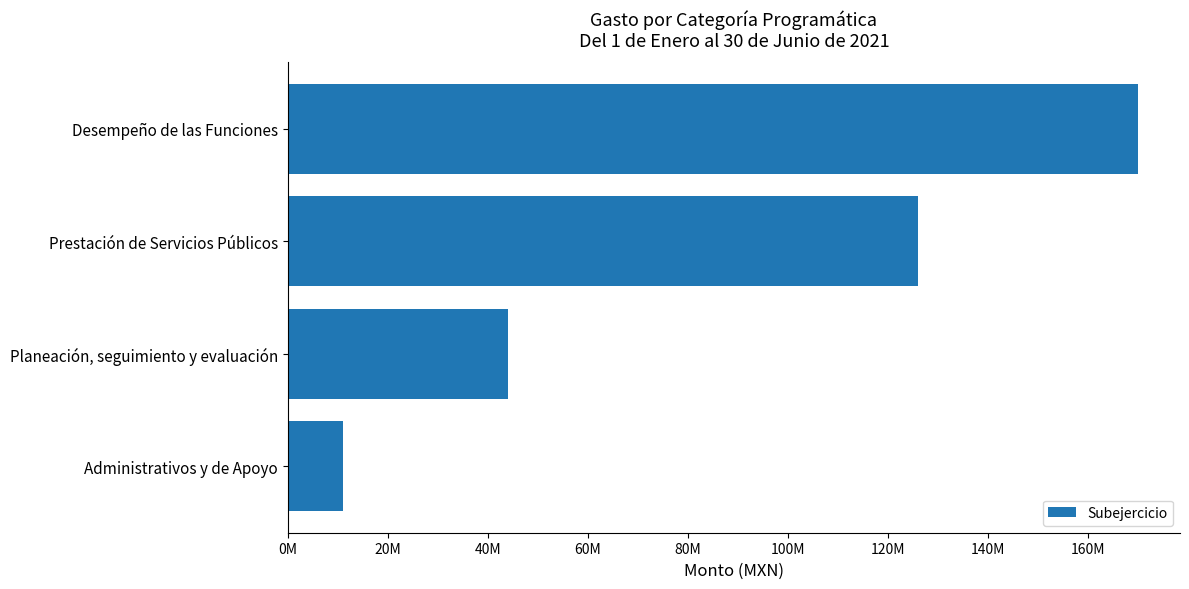

Count the number of categories in the chart.

4